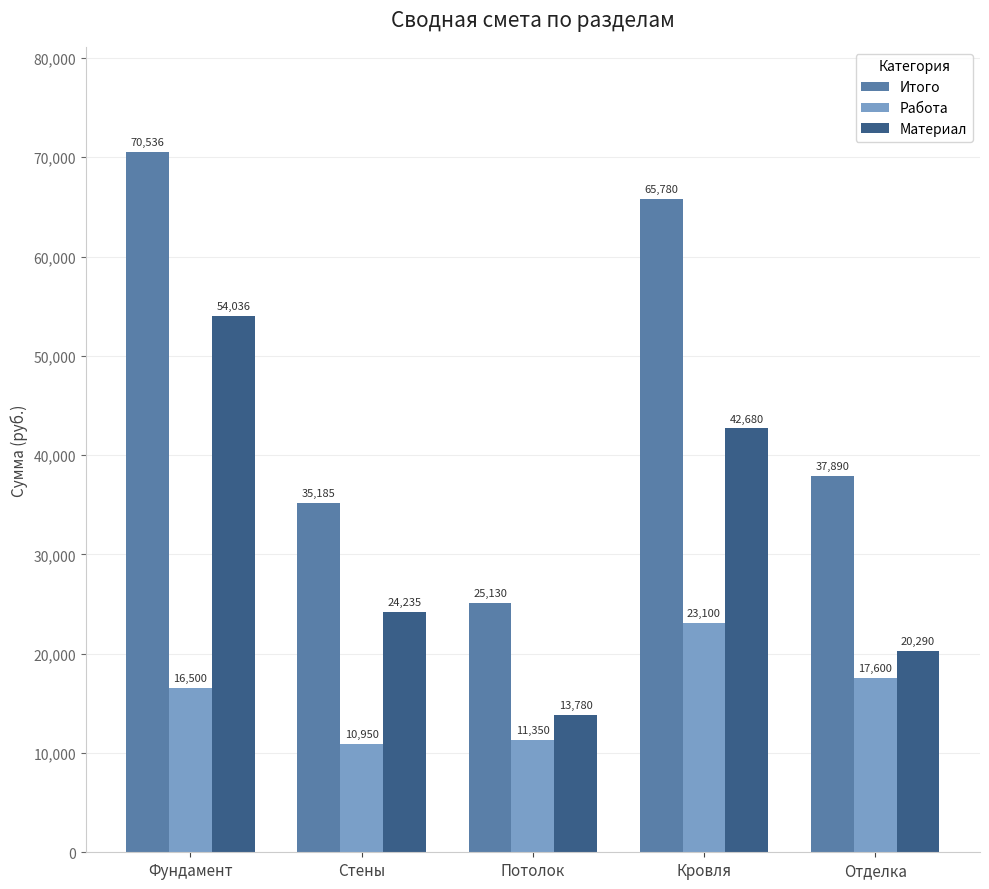

What is the label of the 3rd bar from the left?

Потолок